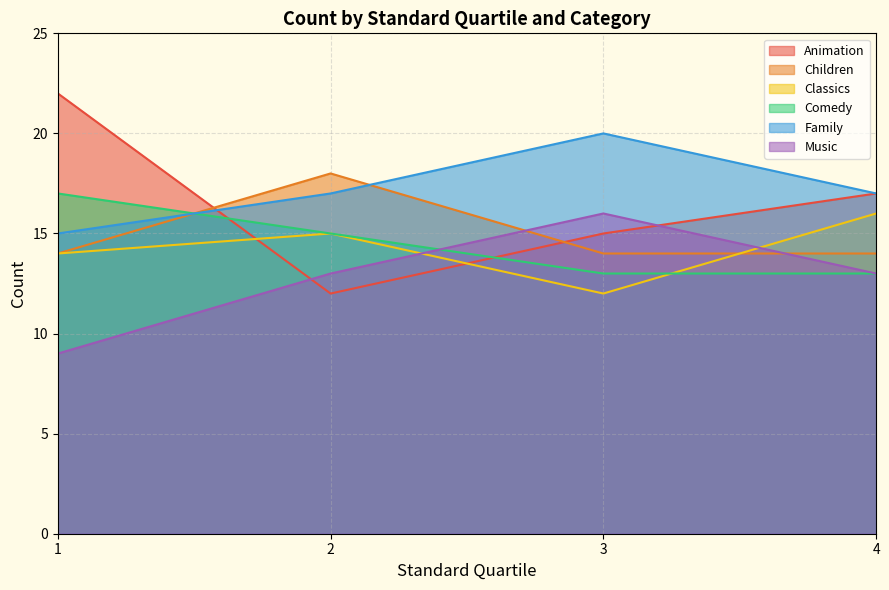

Where does the Comedy series first go above 15?

1